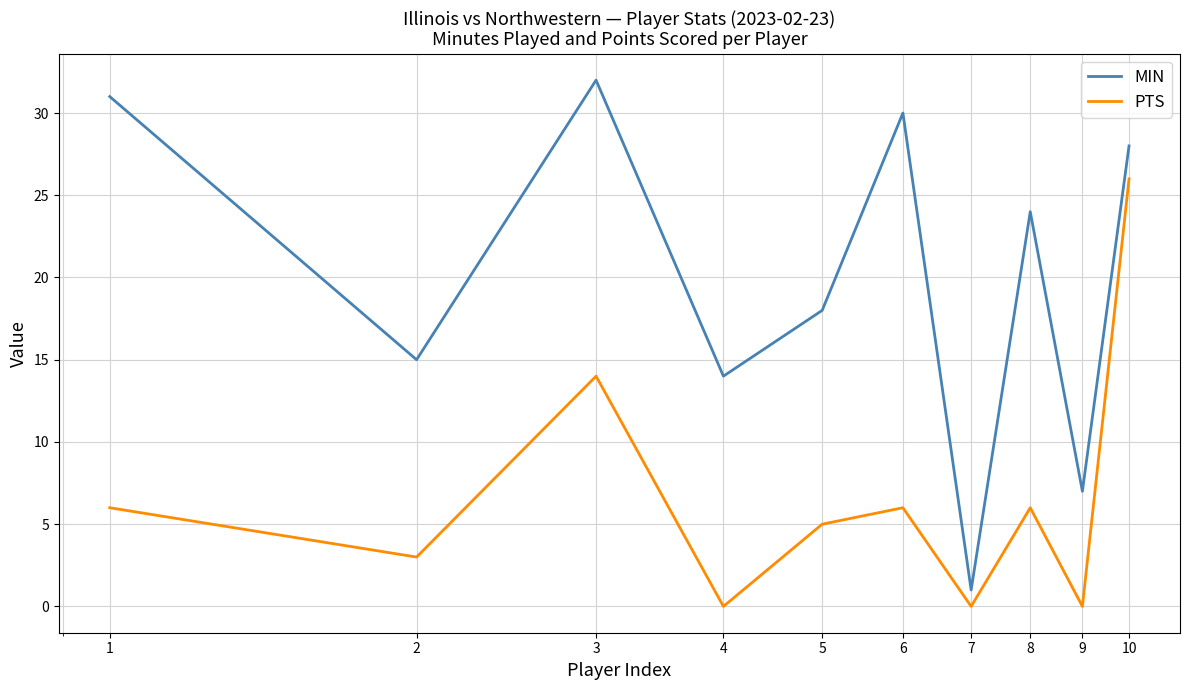

How many lines are shown in the chart?

2